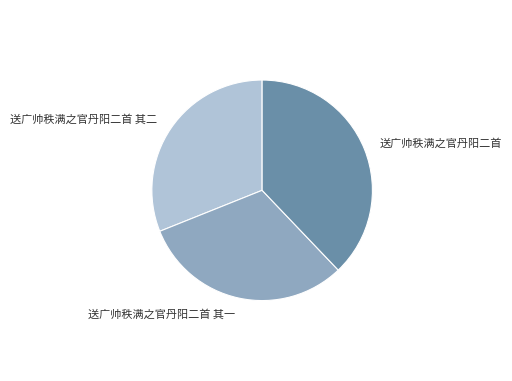

Which has a higher value, 送广帅秩满之官丹阳二首 or 送广帅秩满之官丹阳二首 其一?

送广帅秩满之官丹阳二首